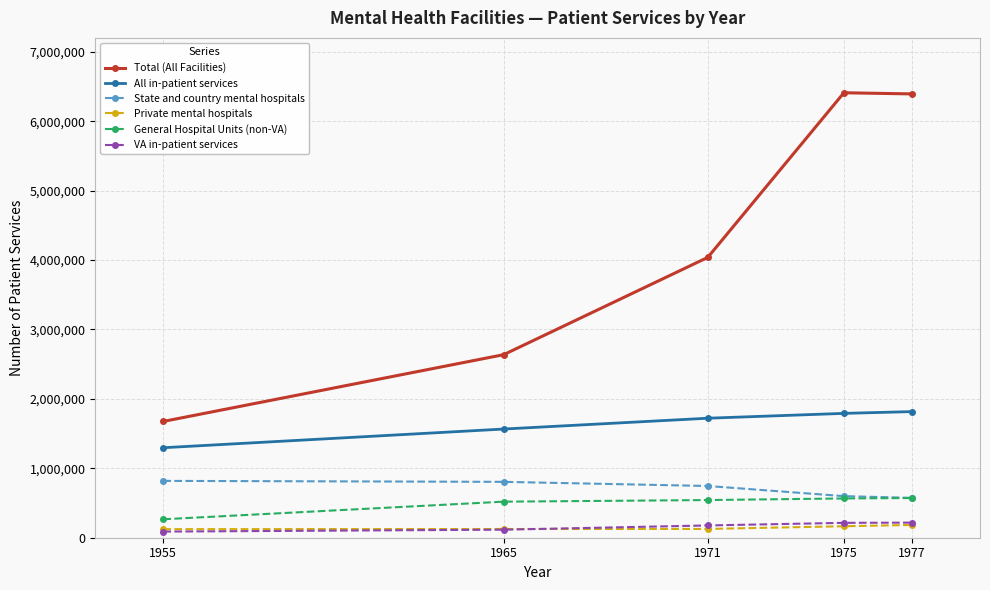

True or false: All in-patient services and VA in-patient services intersect in this chart.

False